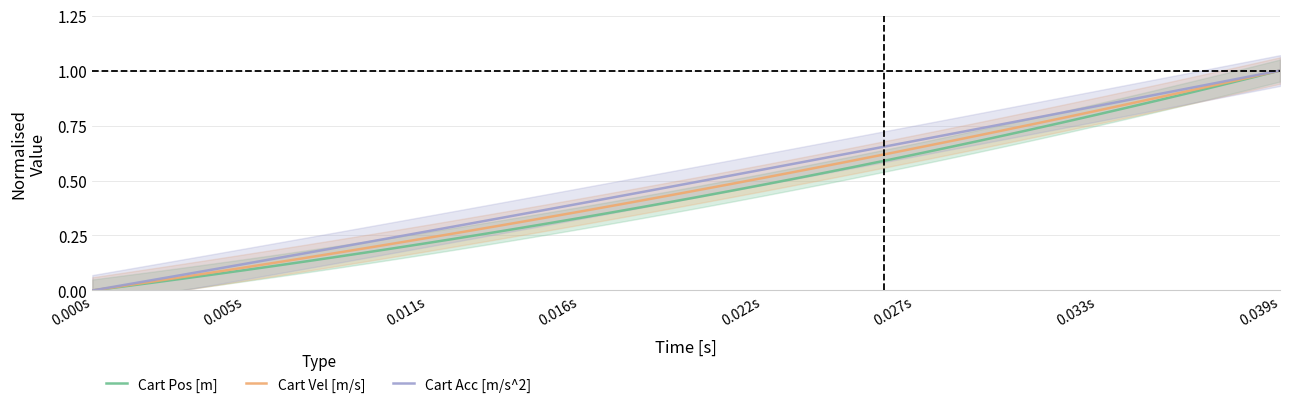

Which series has the largest range (max minus min)?

Cart Pos [m]